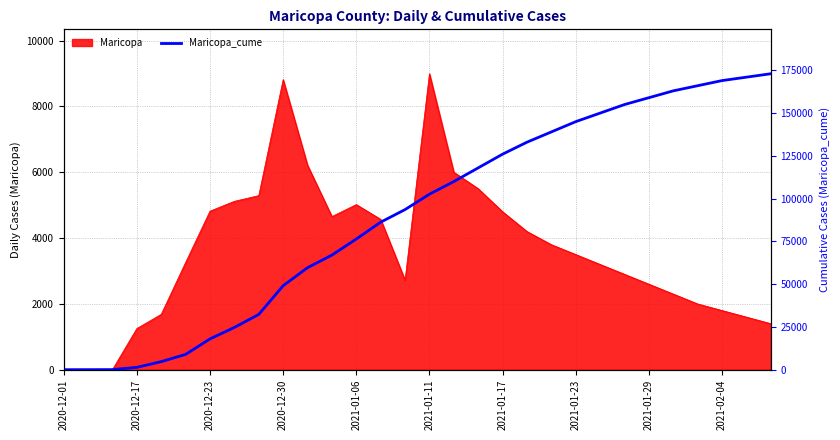

Where is the data nearest to the value 86528?

13